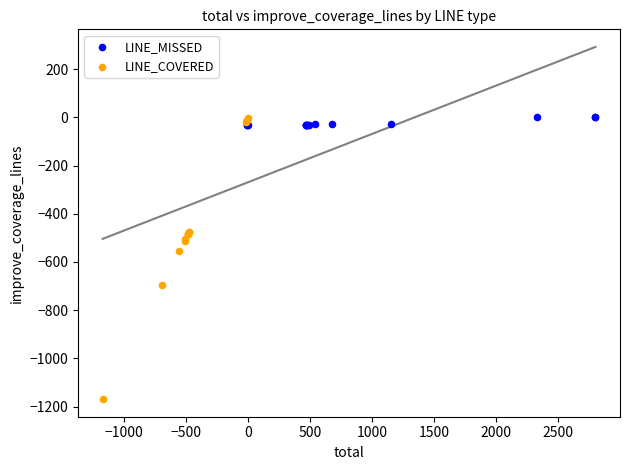

Which series has the widest spread of Y values?

LINE_COVERED